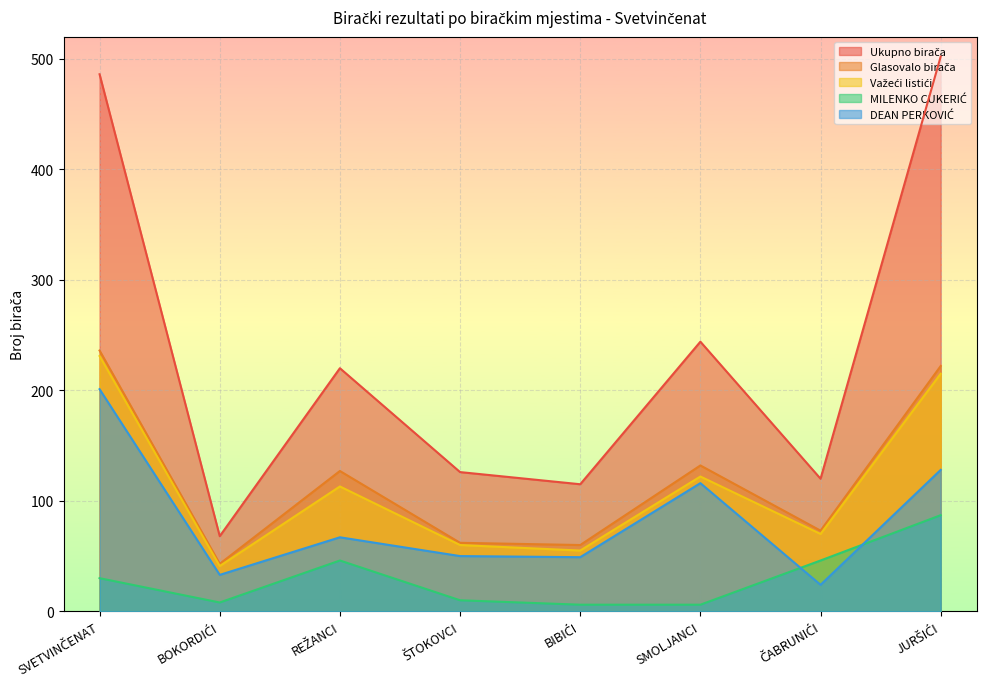

Reading left to right, list all the values displayed in this chart.

Ukupno birača: SVETVINČENAT=486	BOKORDIĆI=68	REŽANCI=220	ŠTOKOVCI=126	BIBIĆI=115	SMOLJANCI=244	ČABRUNIĆI=120	JURŠIĆI=502
Glasovalo birača: SVETVINČENAT=236	BOKORDIĆI=43	REŽANCI=127	ŠTOKOVCI=62	BIBIĆI=60	SMOLJANCI=132	ČABRUNIĆI=73	JURŠIĆI=222
Važeći listići: SVETVINČENAT=231	BOKORDIĆI=41	REŽANCI=113	ŠTOKOVCI=60	BIBIĆI=55	SMOLJANCI=122	ČABRUNIĆI=70	JURŠIĆI=215
MILENKO CUKERIĆ: SVETVINČENAT=30	BOKORDIĆI=8	REŽANCI=46	ŠTOKOVCI=10	BIBIĆI=6	SMOLJANCI=6	ČABRUNIĆI=46	JURŠIĆI=87
DEAN PERKOVIĆ: SVETVINČENAT=201	BOKORDIĆI=33	REŽANCI=67	ŠTOKOVCI=50	BIBIĆI=49	SMOLJANCI=116	ČABRUNIĆI=24	JURŠIĆI=128